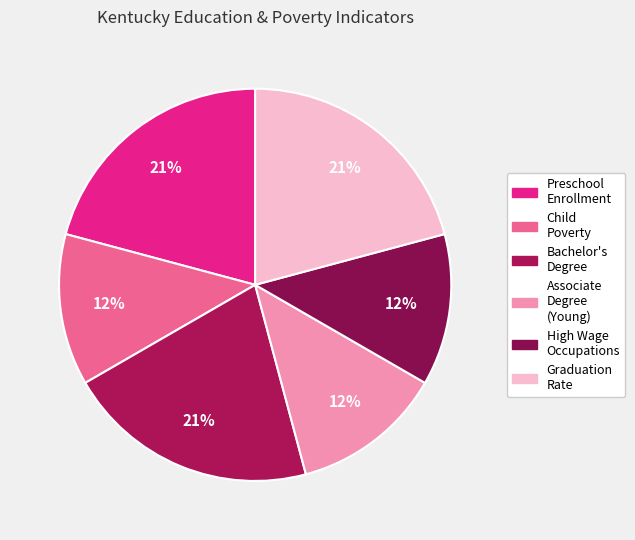

How many segments does this pie chart have?

6